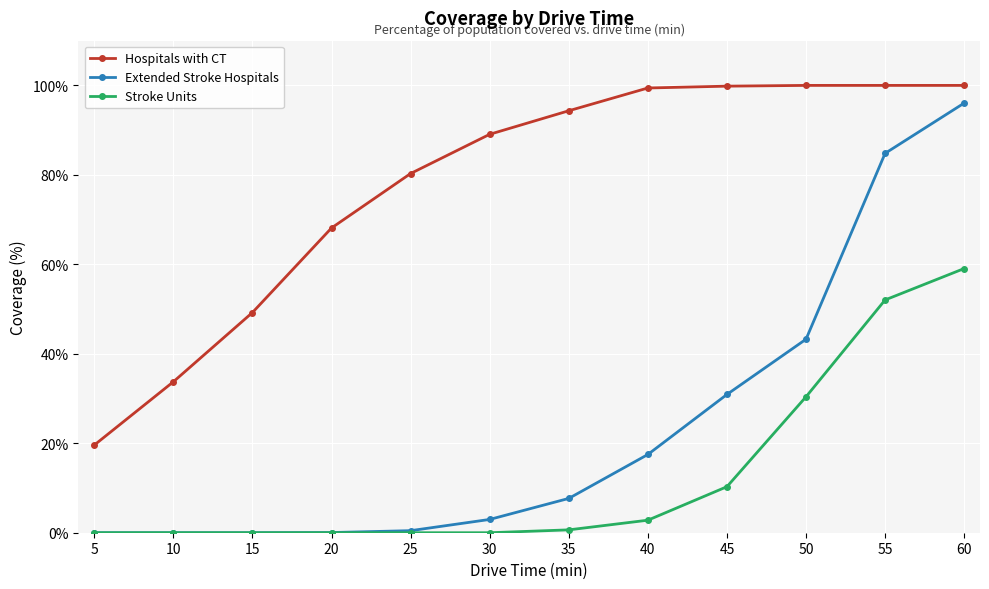

Which series has the largest range (max minus min)?

Extended Stroke Hospitals